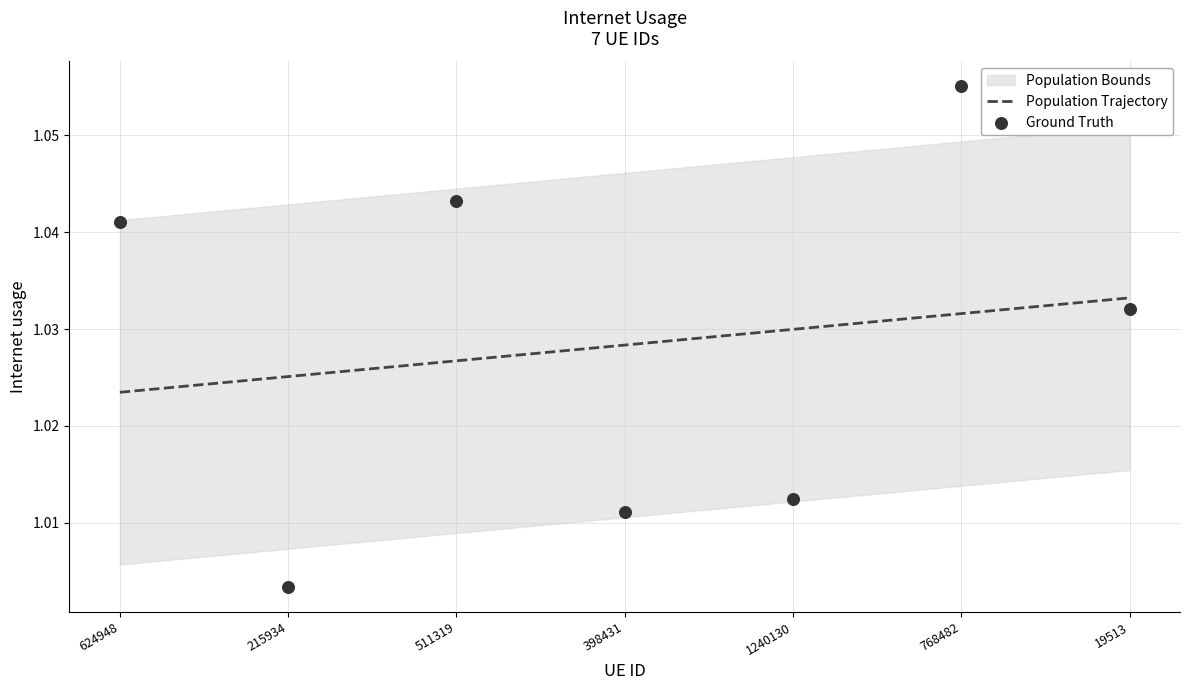

Which series contains the highest Y value?

Ground Truth